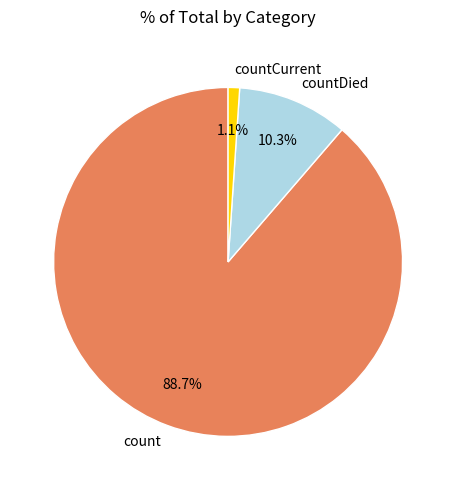

What is the total percentage of count and countCurrent?

89.7%